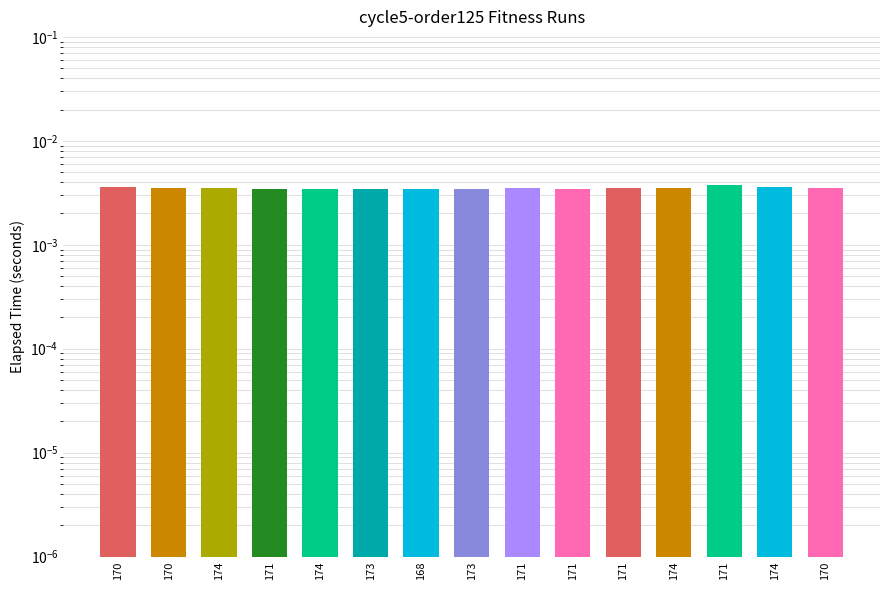

The chart shows a value of 0.0 at 173. True or false?

True